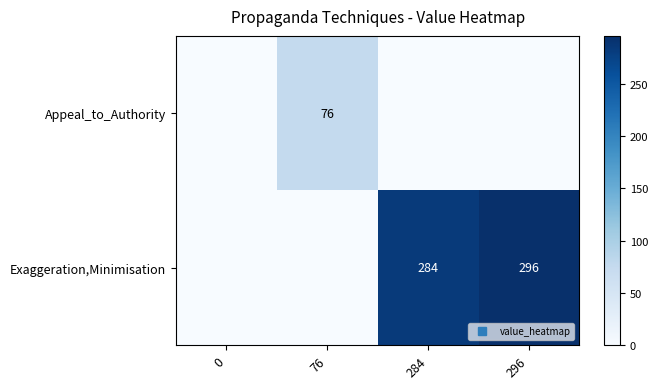

Which series has the widest spread of values?

Exaggeration,Minimisation